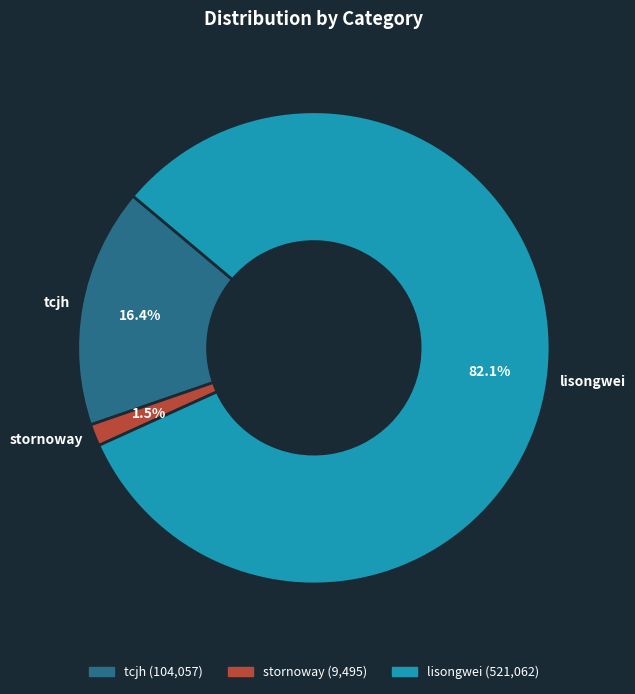

Rank the categories by value from highest to lowest.

lisongwei, tcjh, stornoway